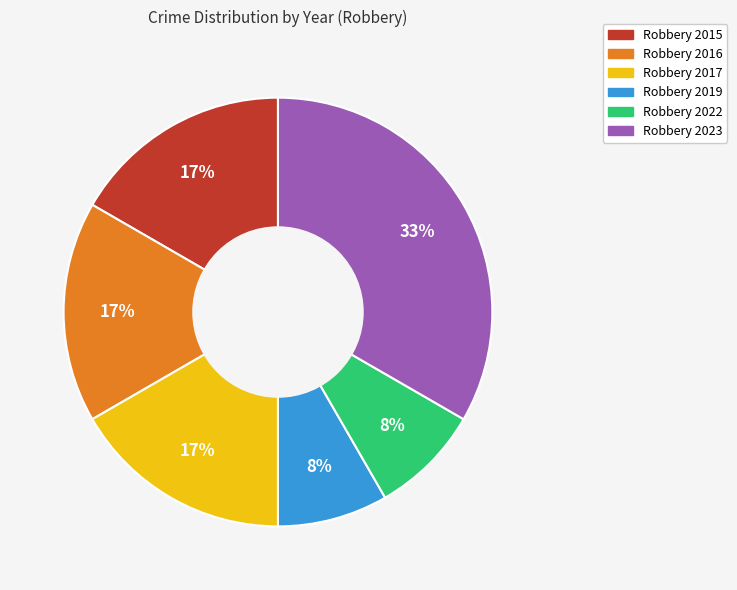

What percentage is the Robbery 2015 slice, to the nearest percent?

17%